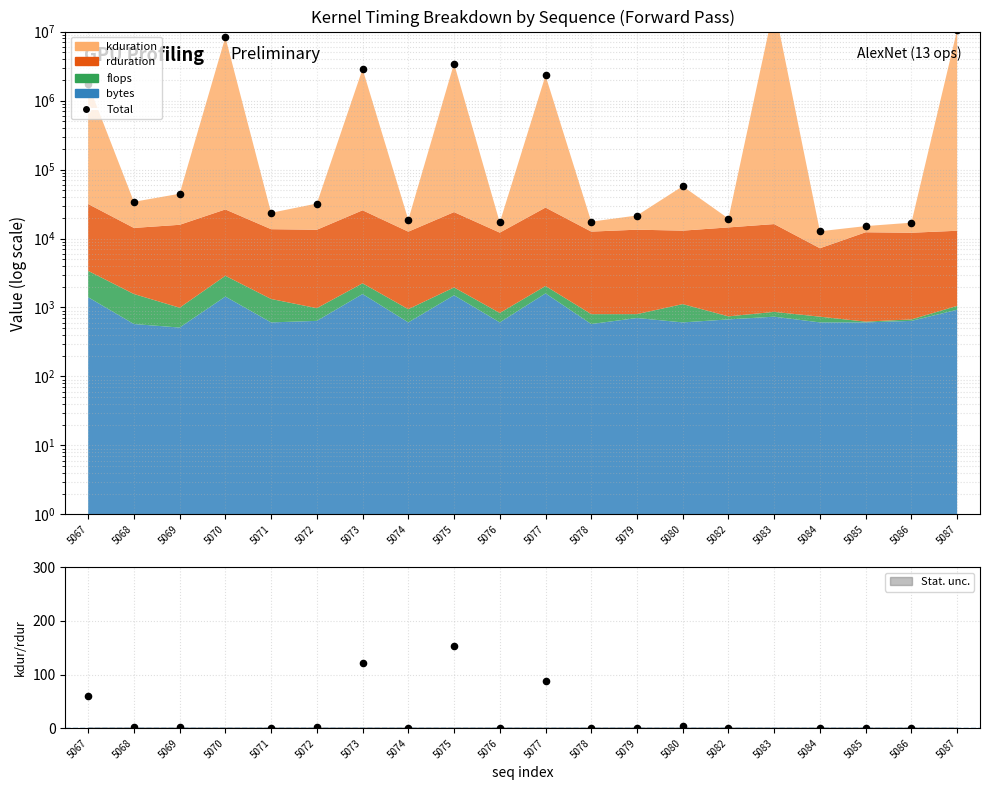

What is the change in value from 5073 to 5084?

-2854592